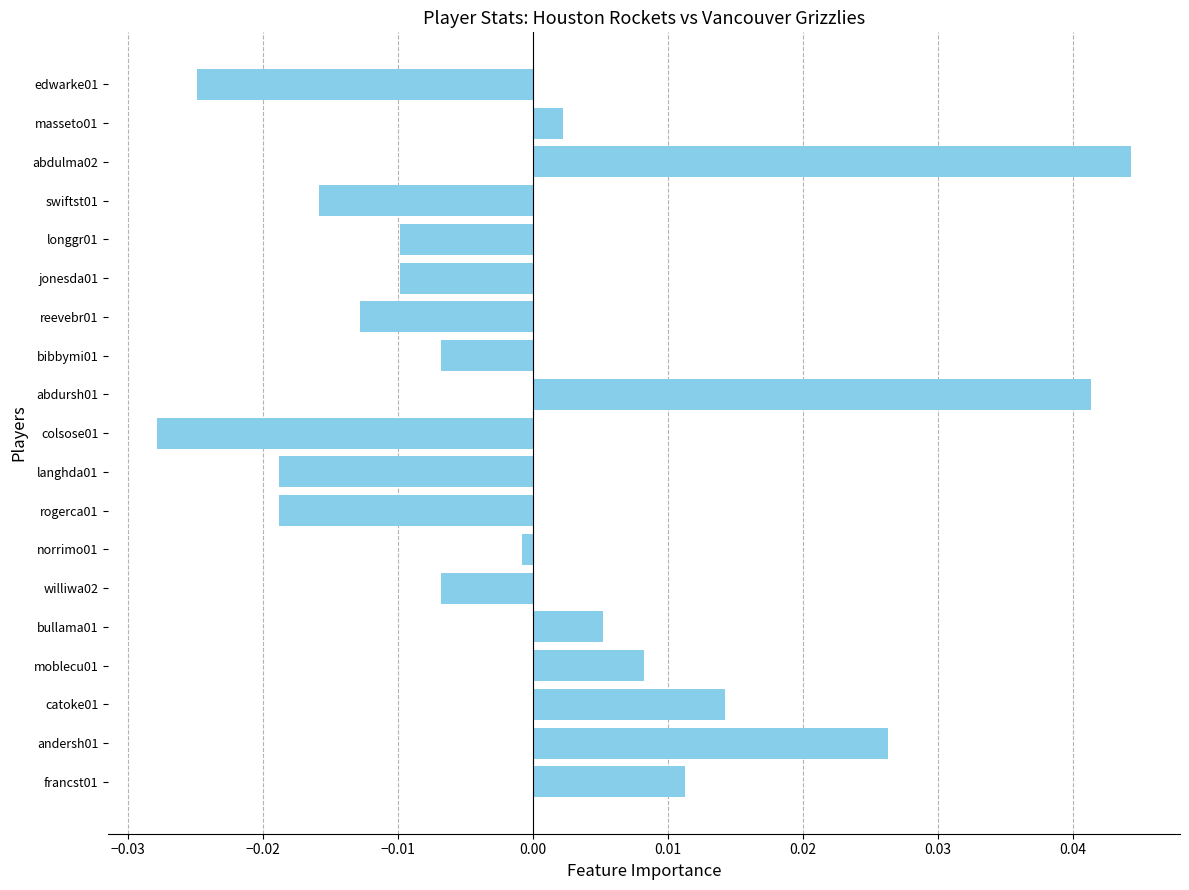

Which category has the highest value across all series?

abdulma02